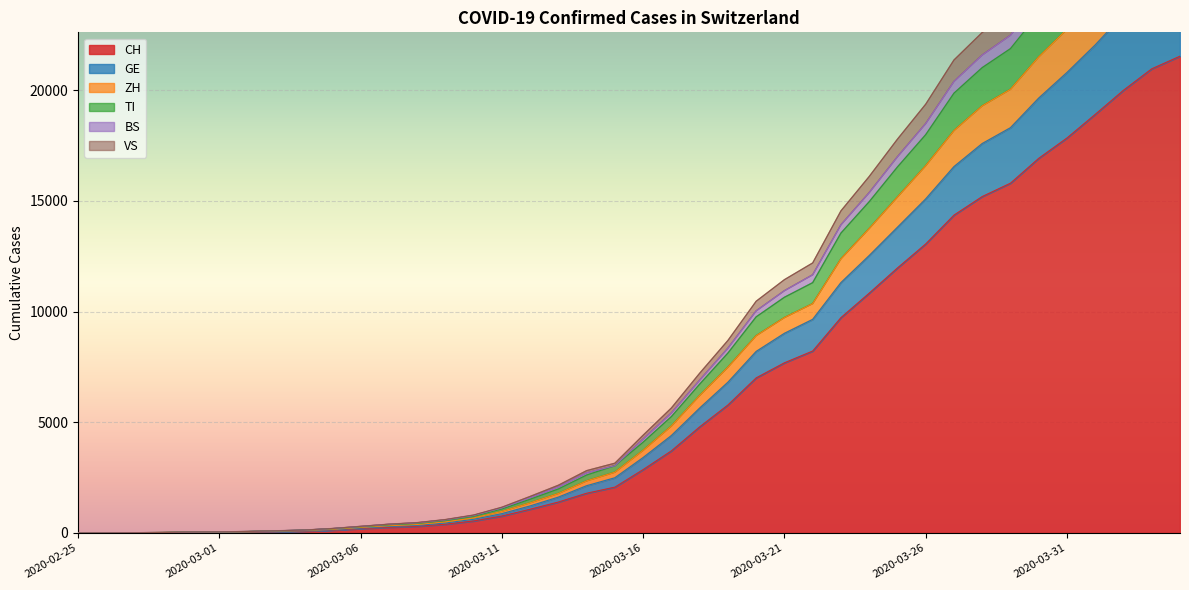

Reading right to left, what are all the values shown in this chart?

CH: 21529	20959	19991	18902	17836	16917	15795	15192	14353	13051	11967	10828	9724	8216	7685	7004	5780	4792	3709	2863	2071	1795	1398	1072	766	542	396	303	257	197	125	83	59	40	29	23	13	6	2	0
GE: 25282	24580	23411	22039	20794	19638	18300	17585	16543	15084	13804	12527	11306	9646	9016	8198	6807	5640	4401	3407	2494	2135	1620	1222	875	618	452	343	295	222	142	97	72	50	38	31	17	7	3	0
ZH: 27743	27008	25711	24175	22741	21497	20033	19286	18170	16584	15172	13748	12379	10357	9727	8909	7486	6208	4830	3733	2744	2353	1783	1362	976	680	501	383	329	251	165	112	85	60	45	37	19	9	3	0
TI: 32368	31522	30030	28339	26696	25220	23530	22599	21356	19360	17781	16095	14543	12193	11438	10464	8693	7212	5645	4416	3152	2816	2157	1651	1163	810	607	468	398	300	203	132	99	68	50	41	22	11	4	0
BS: 30952	30139	28696	27057	25485	24076	22475	21582	20388	18486	16988	15367	13915	11658	10940	10028	8344	6900	5420	4244	3037	2718	2081	1598	1133	788	590	456	391	294	198	128	96	65	48	40	21	11	4	0
VS: 30185	29385	27982	26370	24832	23459	21870	21013	19858	17985	16526	14957	13541	11302	10643	9758	8124	6719	5256	4101	3037	2618	1989	1525	1084	755	562	432	370	279	190	125	93	64	47	39	20	10	4	0